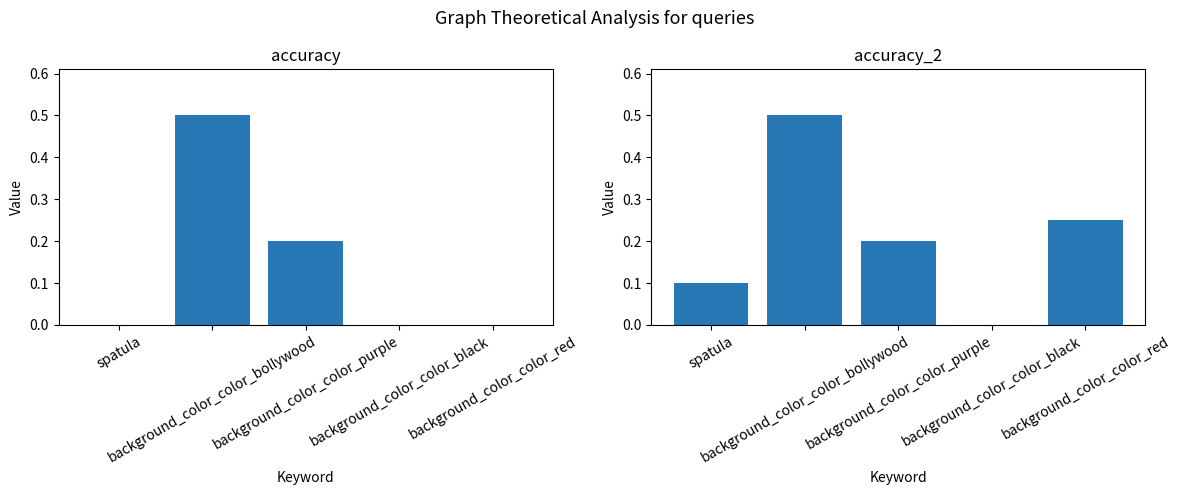

Reading right to left, what are all the values shown in this chart?

accuracy: background_color_color_red=0.0	background_color_color_black=0.0	background_color_color_purple=0.2	background_color_color_bollywood=0.5	spatula=0.0
accuracy_2: background_color_color_red=0.2	background_color_color_black=0.0	background_color_color_purple=0.2	background_color_color_bollywood=0.5	spatula=0.1